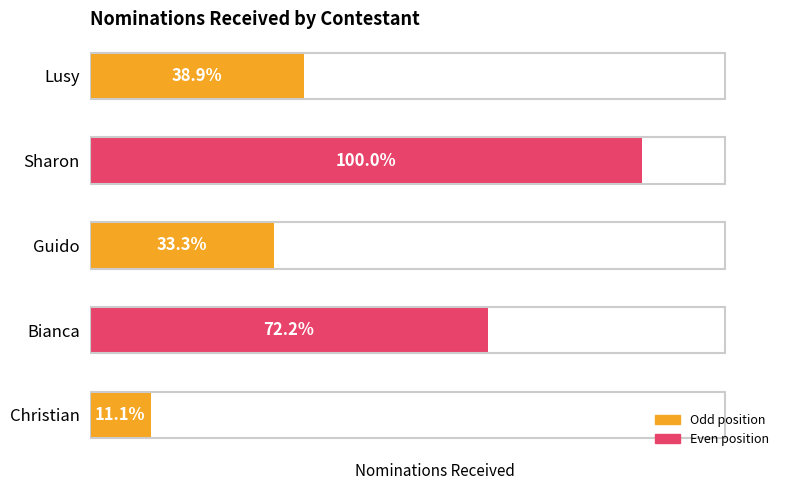

Are the bars horizontal?

Yes